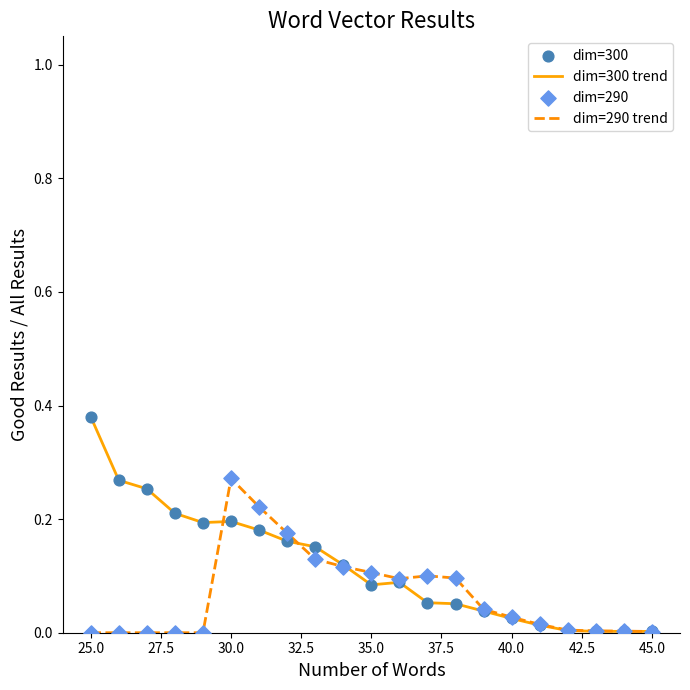

List the series in order of their peak value, highest first.

dim=300 trend, dim=290 trend